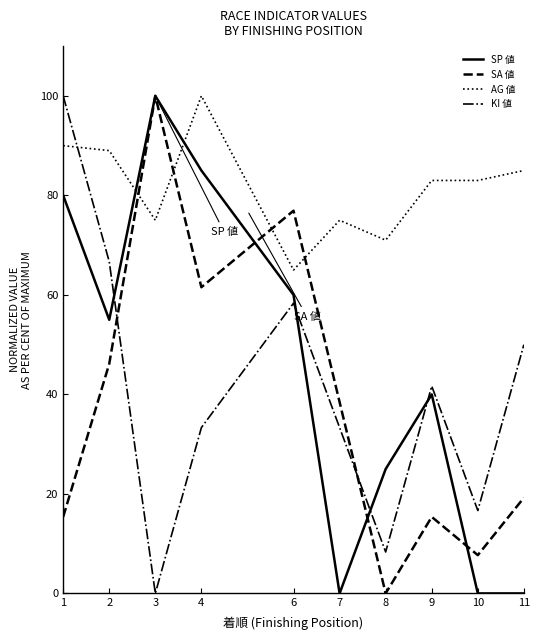

Between which two adjacent categories do KI 値 and AG 値 first intersect?

1 and 2